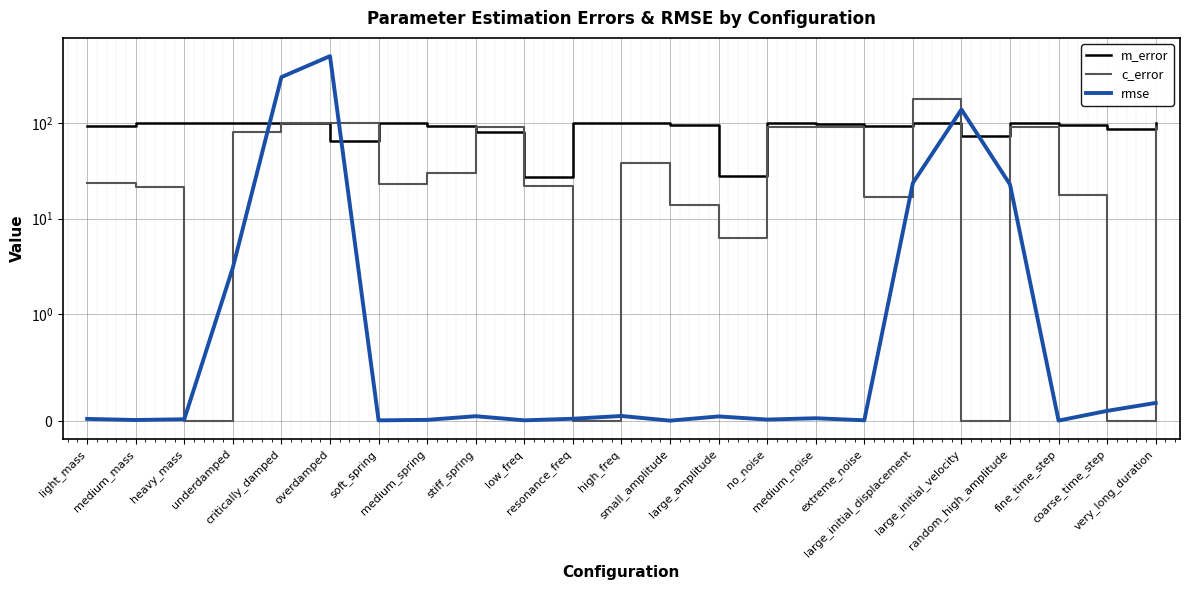

List the series in order of their peak value, lowest first.

m_error, c_error, rmse